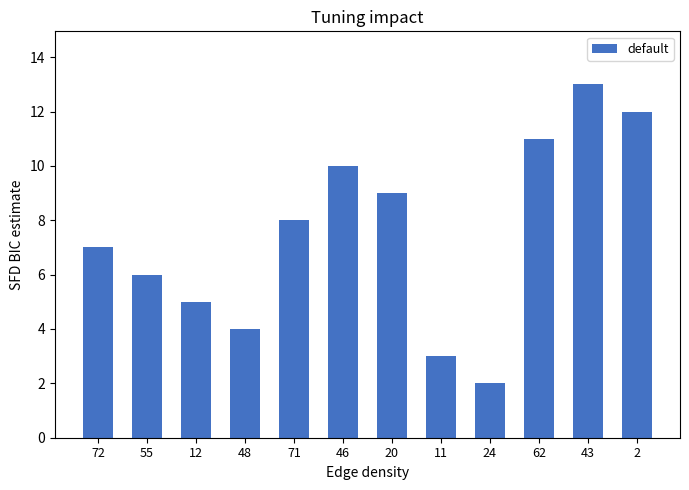

Is it true that the value at 46 is 10?

True